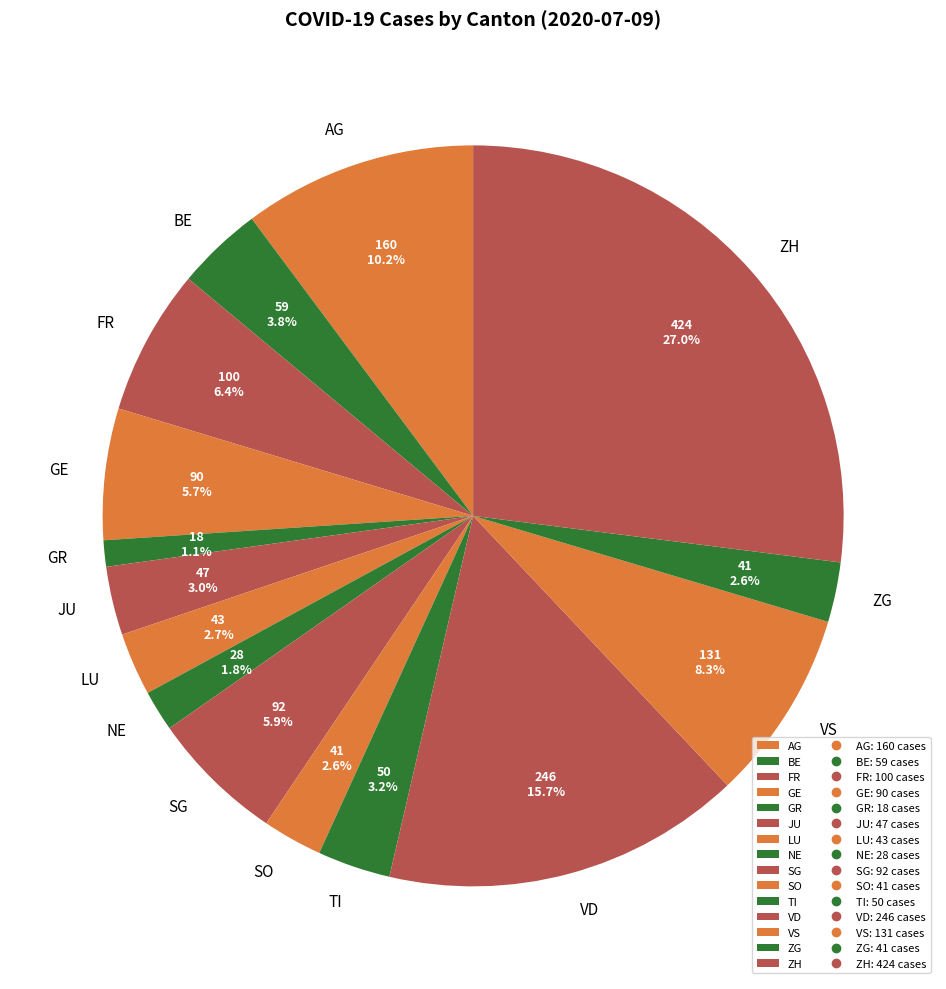

Does VD account for over 50% of the chart?

No